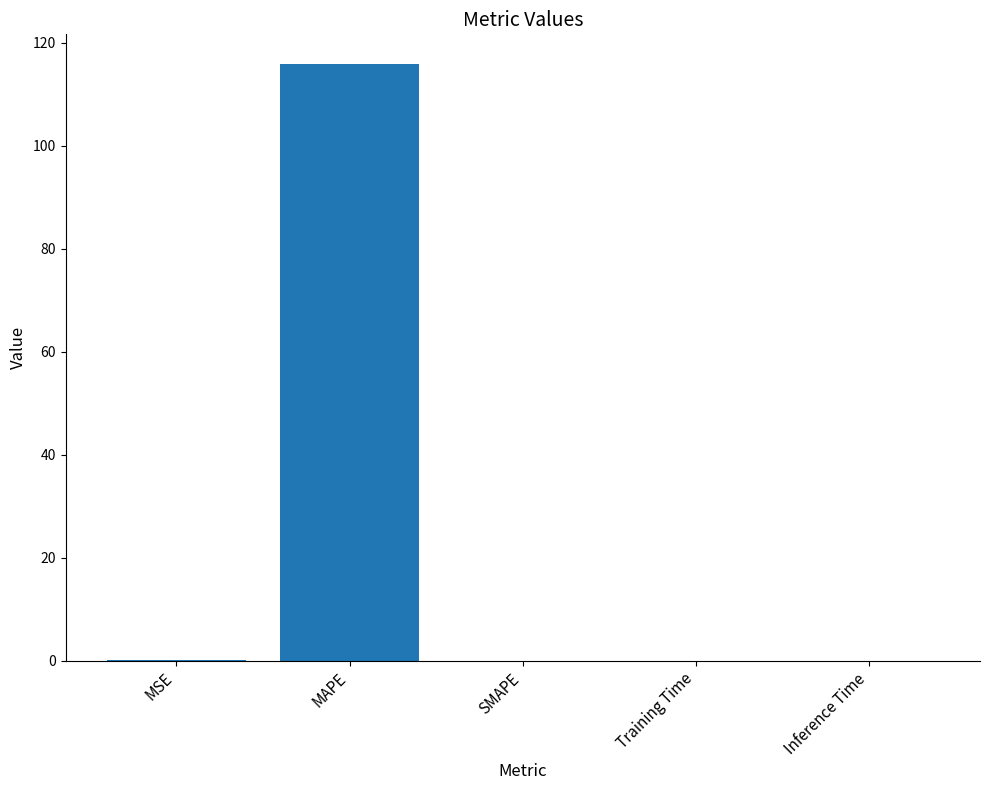

What is the change in value from MAPE to SMAPE?

-115.8